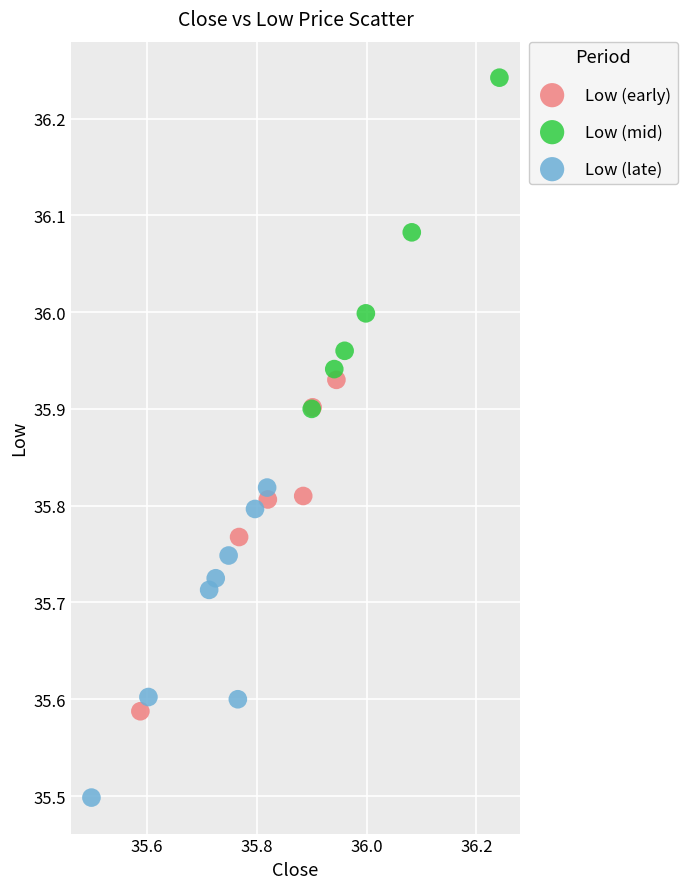

Which series contains the lowest Y value?

Low (late)